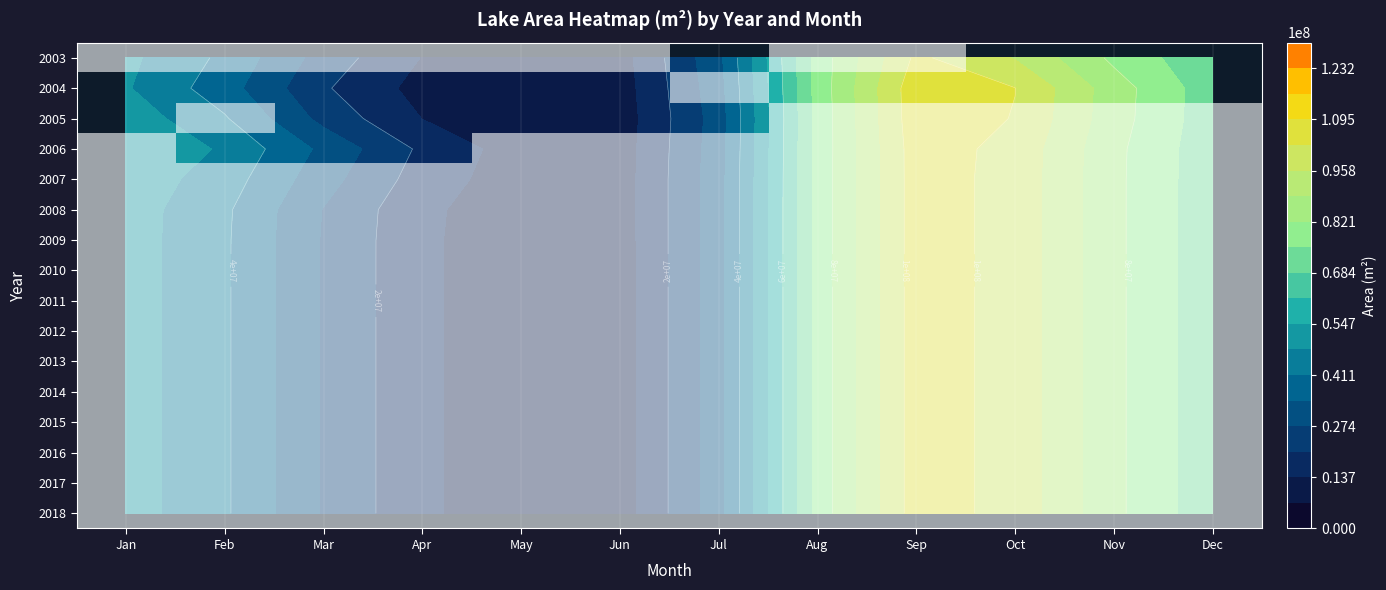

Is the value of 2005 at 0 greater than the value of 2017 at 5?

Yes